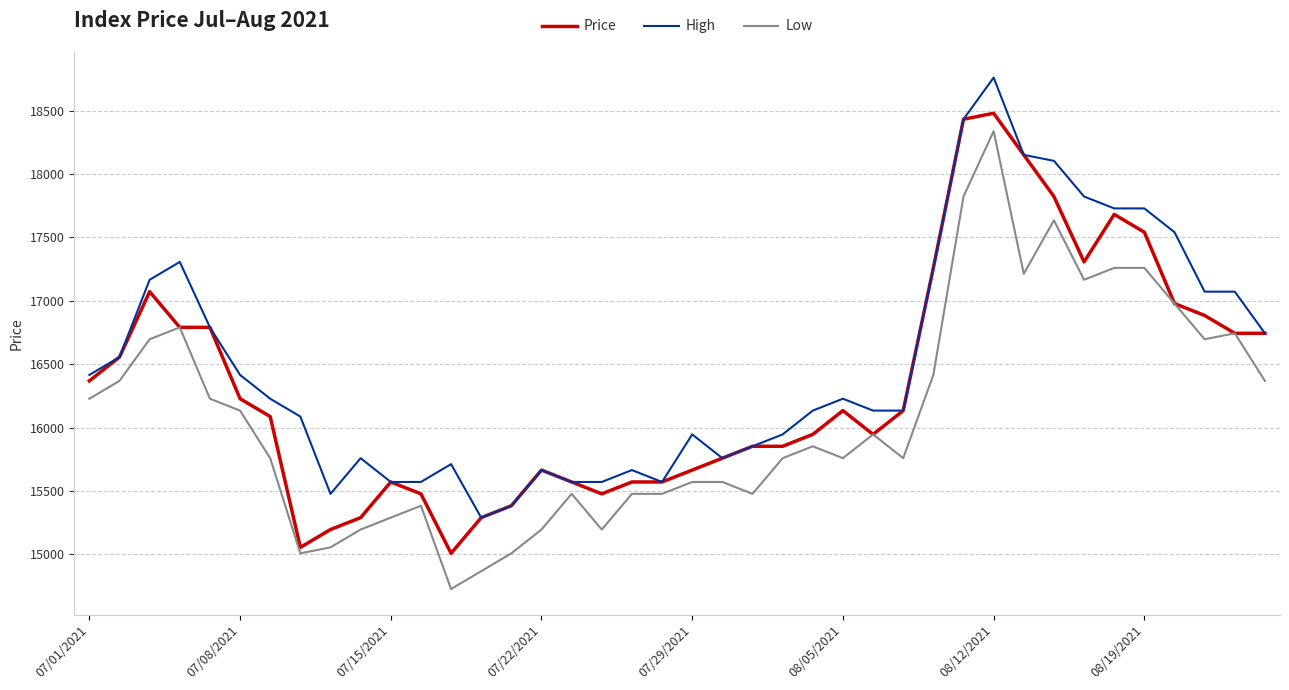

True or false: Low and High intersect in this chart.

False